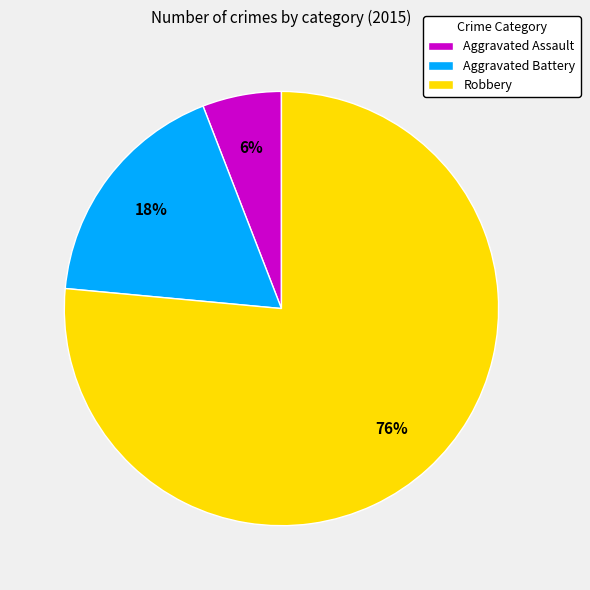

What percentage is the Aggravated Assault slice, to the nearest percent?

6%